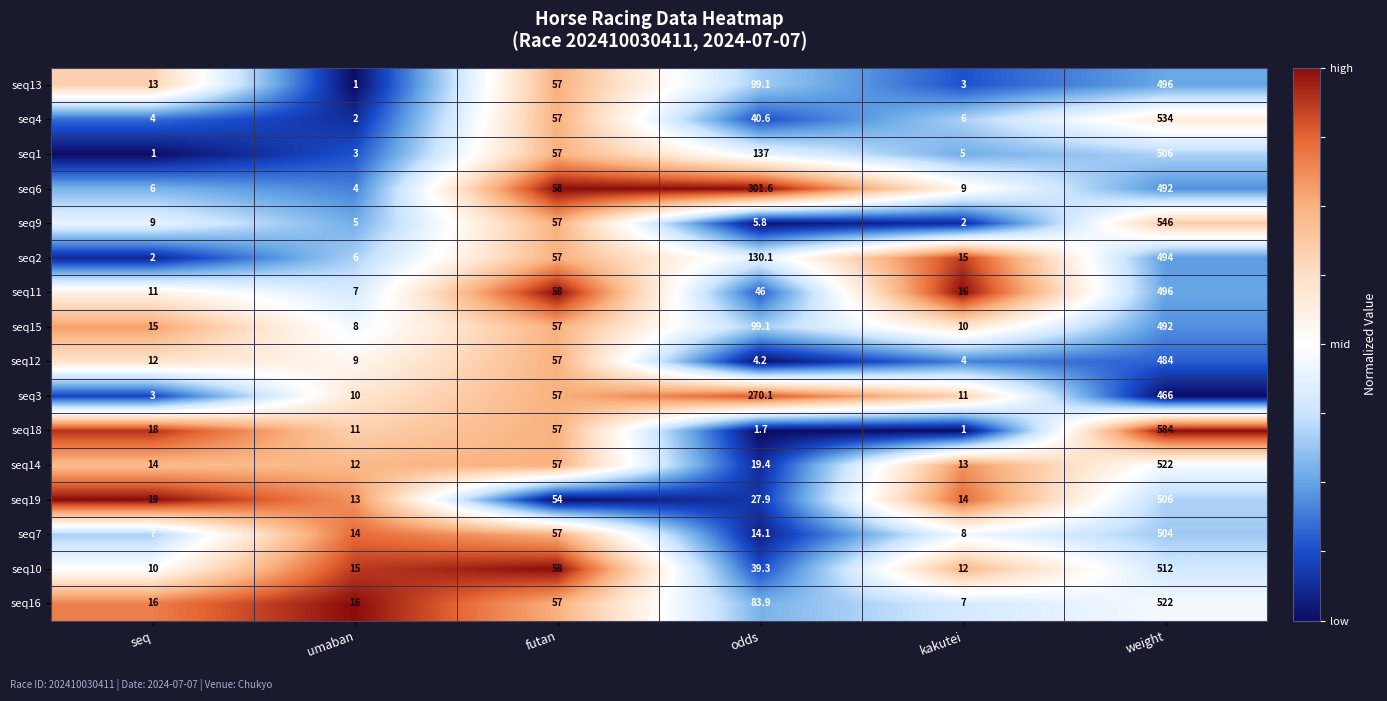

What is the minimum value shown in the chart?

1.0